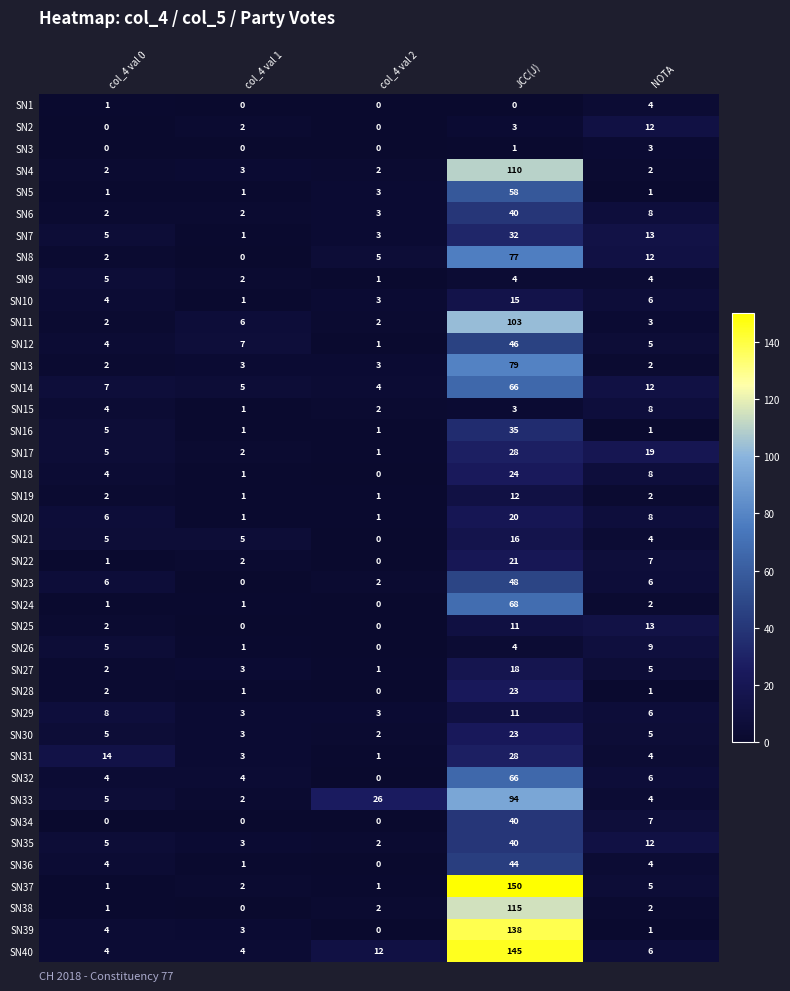

What is the spread (max minus min) of values at JCC(J)?

150